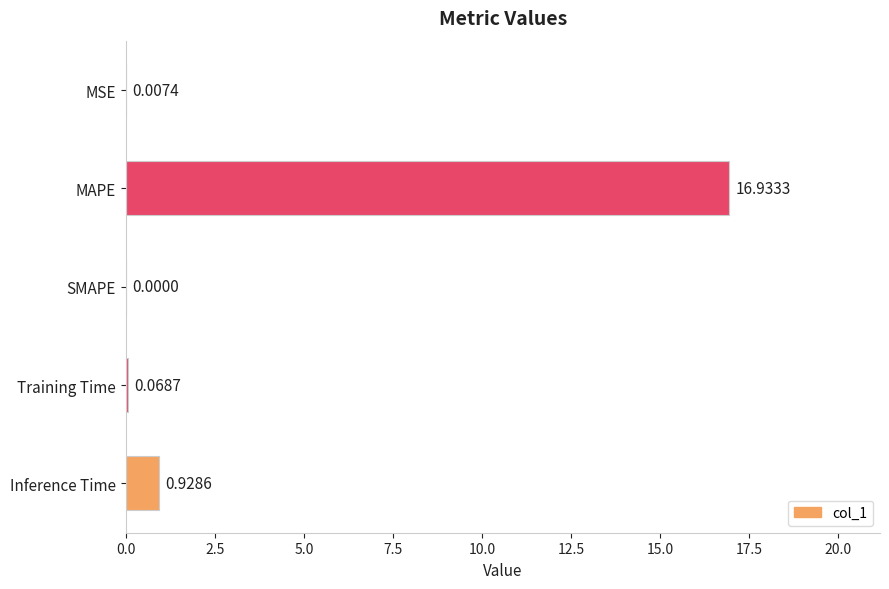

Where is the data nearest to the value 8?

Inference Time